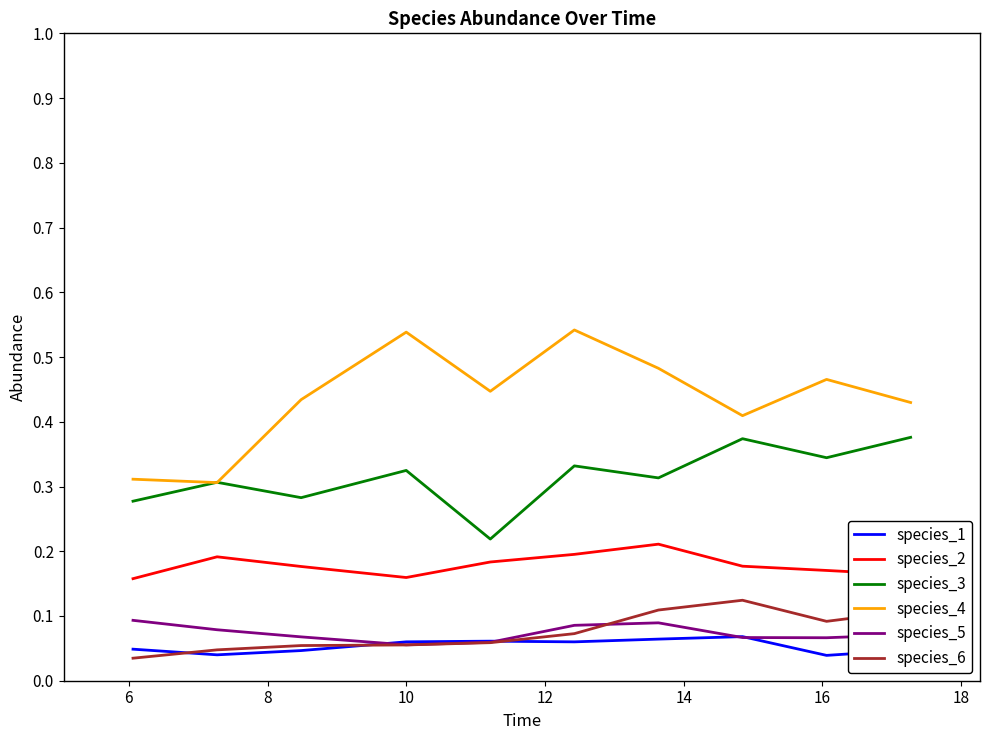

Which series has the largest range (max minus min)?

species_4